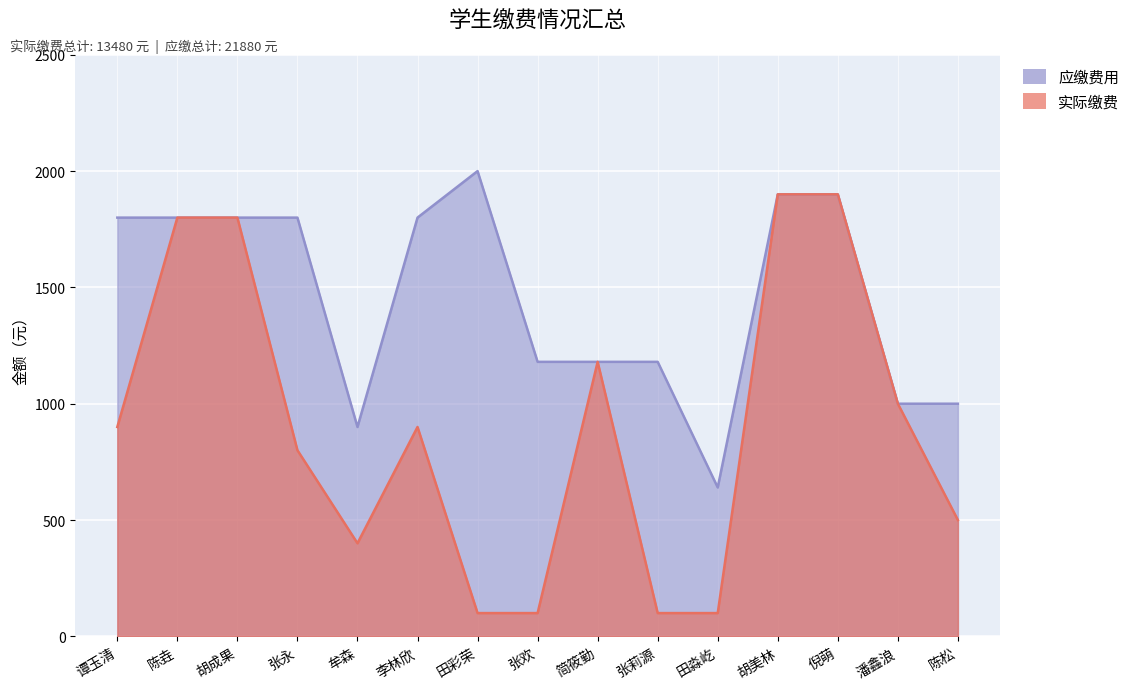

Reading left to right, extract all data points from this chart.

实际缴费: 谭玉清=900	陈垚=1800	胡成果=1800	张永=800	牟森=400	李林欣=900	田彩荣=100	张欢=100	简筱勤=1180	张莉源=100	田淼屹=100	胡美林=1900	倪萌=1900	潘鑫浪=1000	陈松=500
应缴费用: 谭玉清=1800	陈垚=1800	胡成果=1800	张永=1800	牟森=900	李林欣=1800	田彩荣=2000	张欢=1180	简筱勤=1180	张莉源=1180	田淼屹=640	胡美林=1900	倪萌=1900	潘鑫浪=1000	陈松=1000